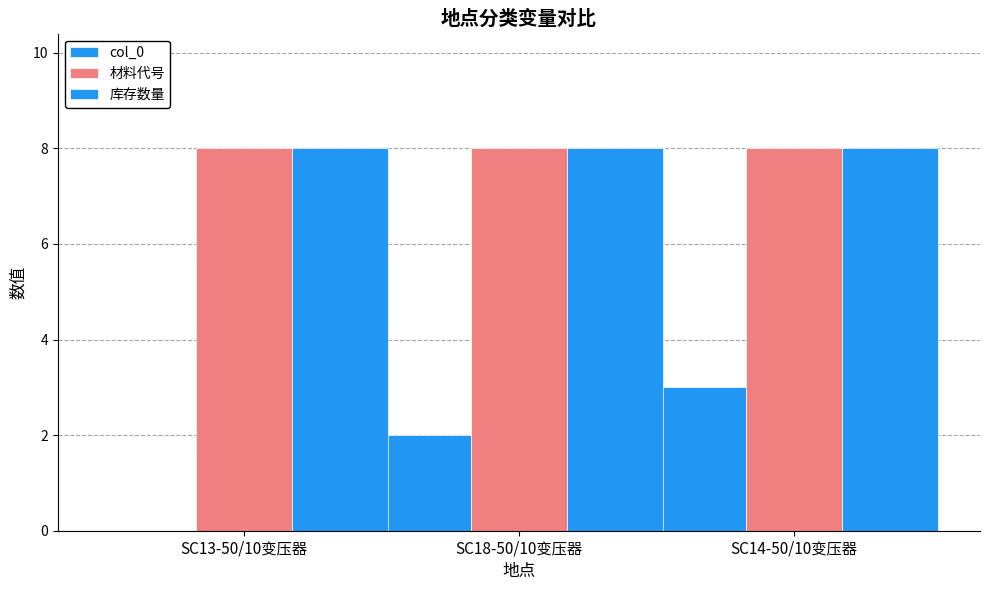

Does the chart contain stacked bars?

No